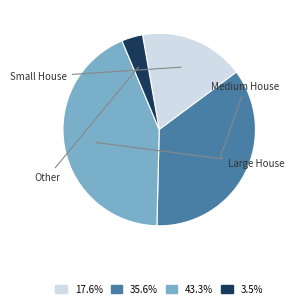

Does any single category account for the majority?

No